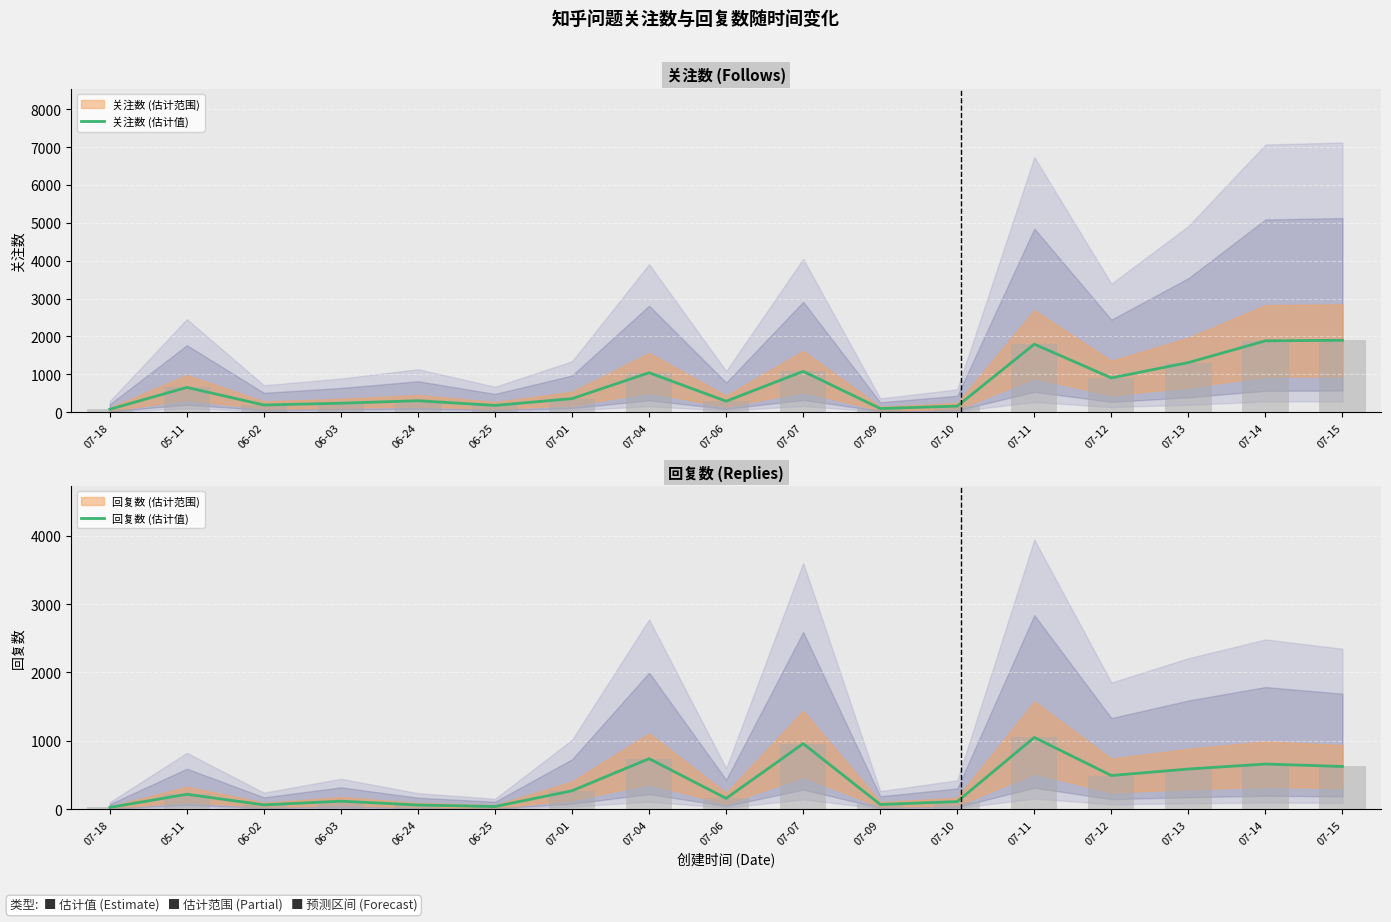

Reading left to right, transcribe all the data shown in this chart.

关注数 (估计值): 07-18=78	05-11=655	06-02=190	06-03=237	06-24=303	06-25=179	07-01=359	07-04=1042	07-06=290	07-07=1079	07-09=97	07-10=161	07-11=1796	07-12=905	07-13=1311	07-14=1885	07-15=1899
回复数 (估计值): 07-18=28	05-11=220	06-02=65	06-03=119	06-24=63	06-25=41	07-01=271	07-04=740	07-06=160	07-07=960	07-09=71	07-10=113	07-11=1051	07-12=494	07-13=589	07-14=662	07-15=626